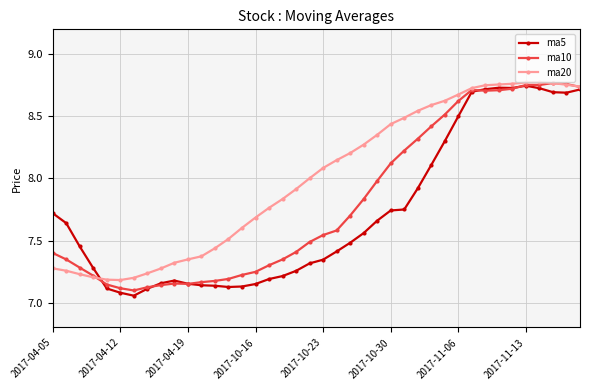

Which series has the largest total across all categories?

ma20